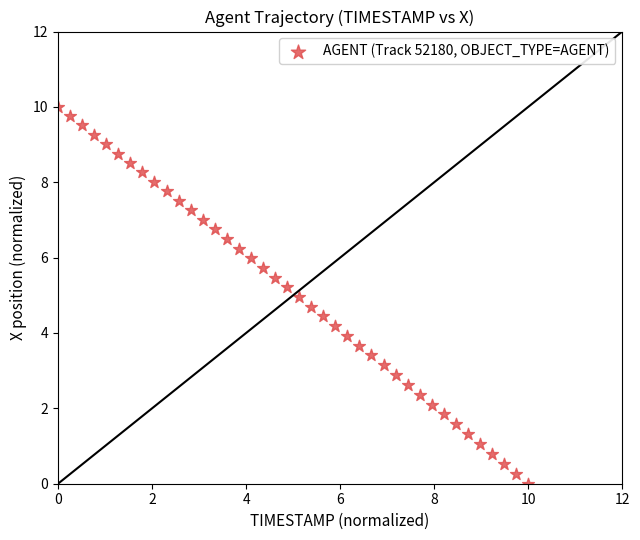

What is the range of X values (max minus min)?

10.0